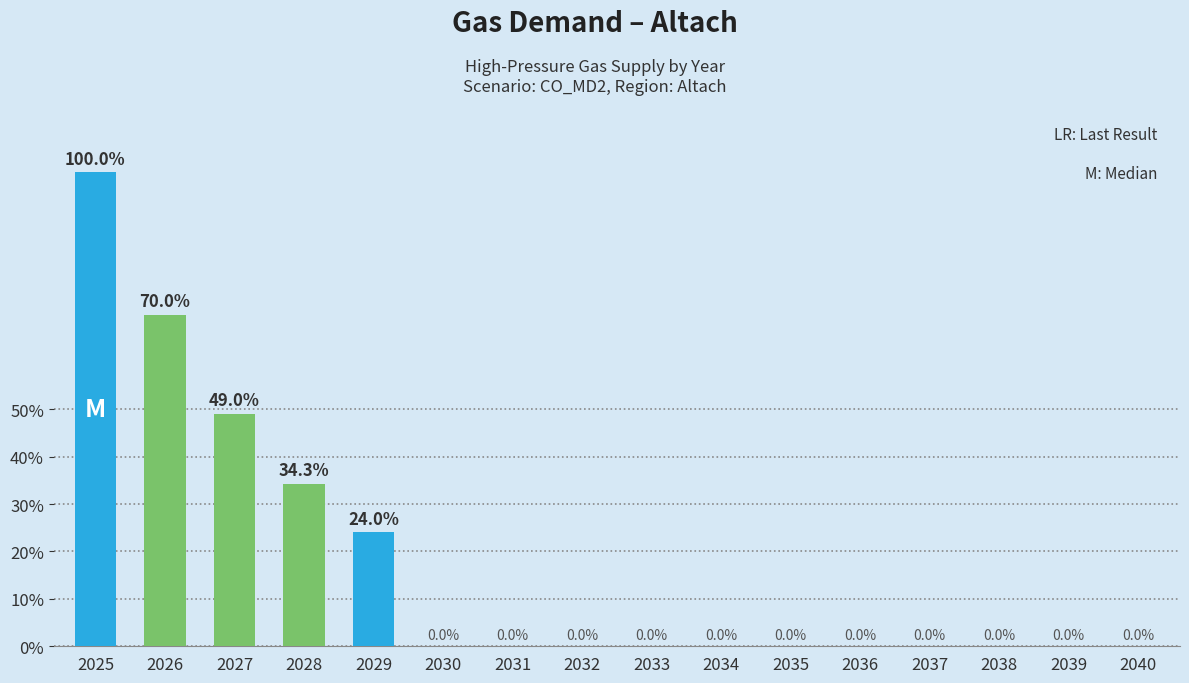

What is the difference between the second highest and second lowest values?

15787.2